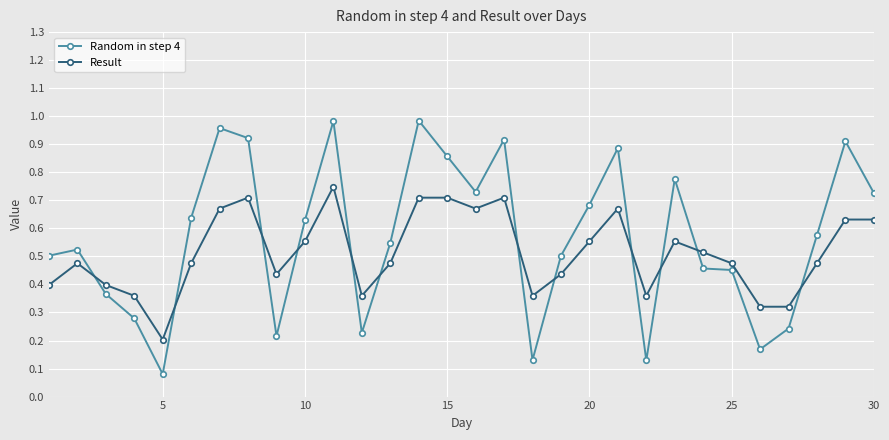

Rank the series by their maximum value, from lowest to highest.

Result, Random in step 4